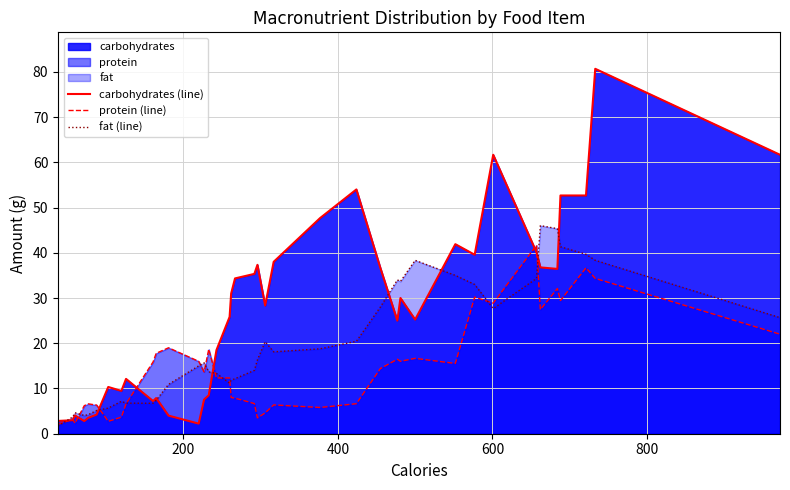

Rank the series by their average value, from lowest to highest.

protein (line), fat (line), carbohydrates (line)